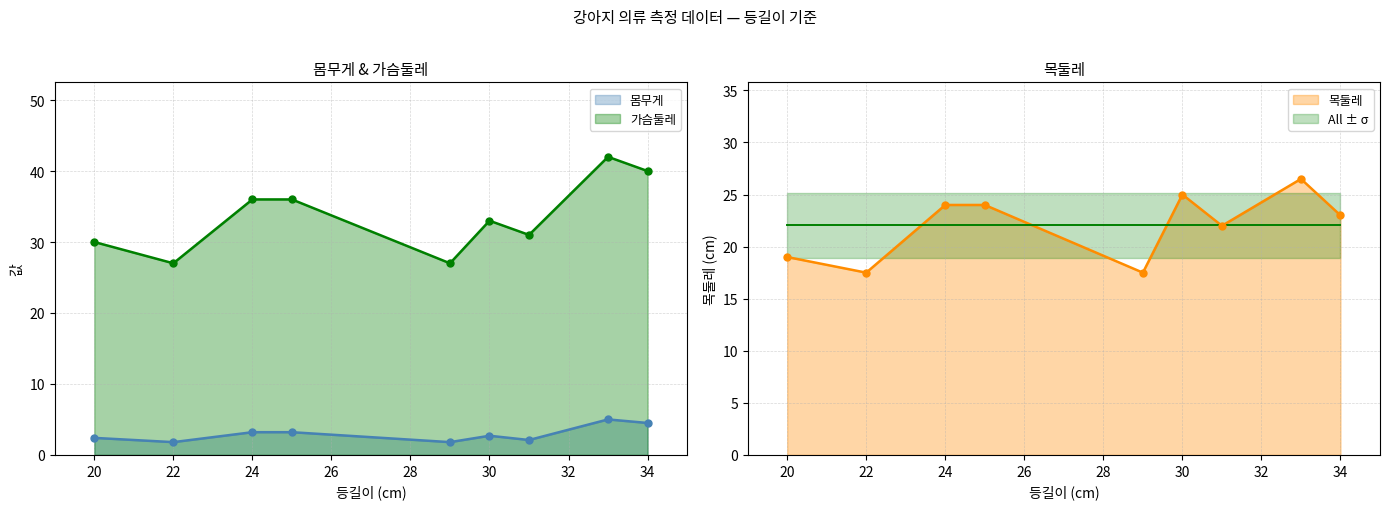

Is the value of 가슴둘레 at 30 greater than the value of 몸무게 at 24?

Yes